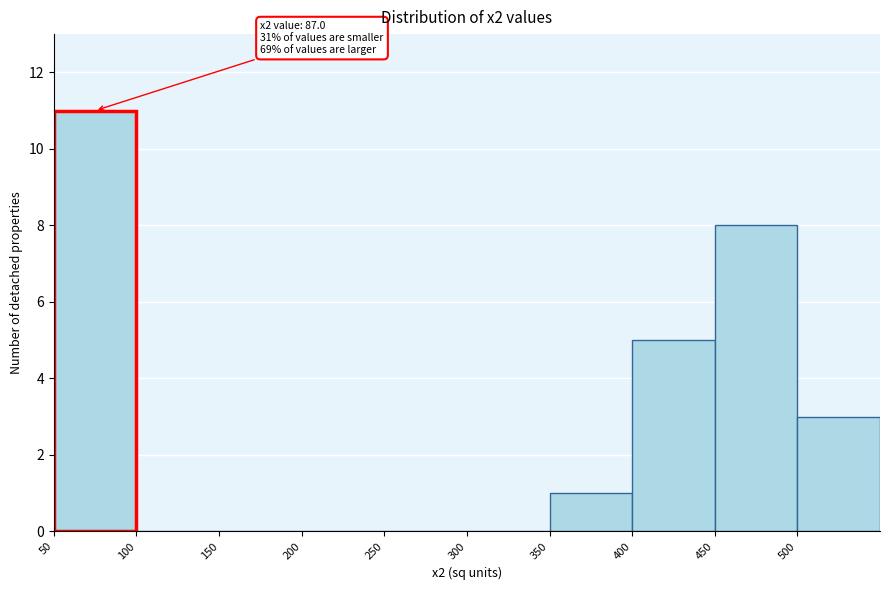

Which range on the x-axis has the tallest bar?

50 to 100